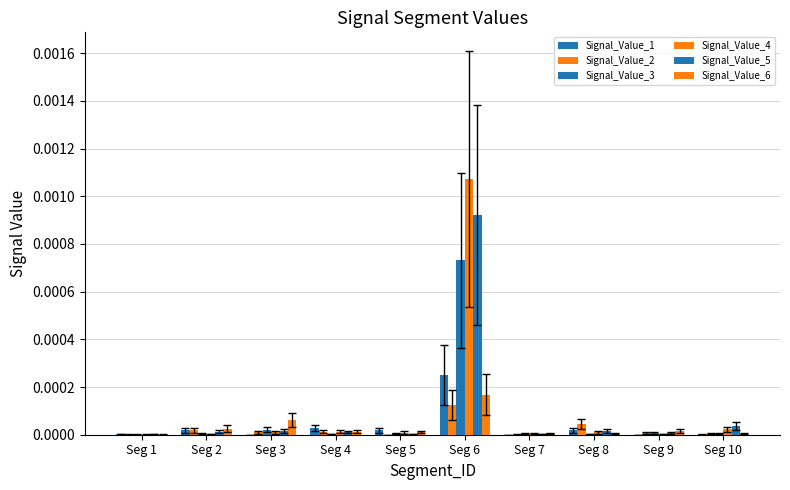

Are the bars horizontal?

No